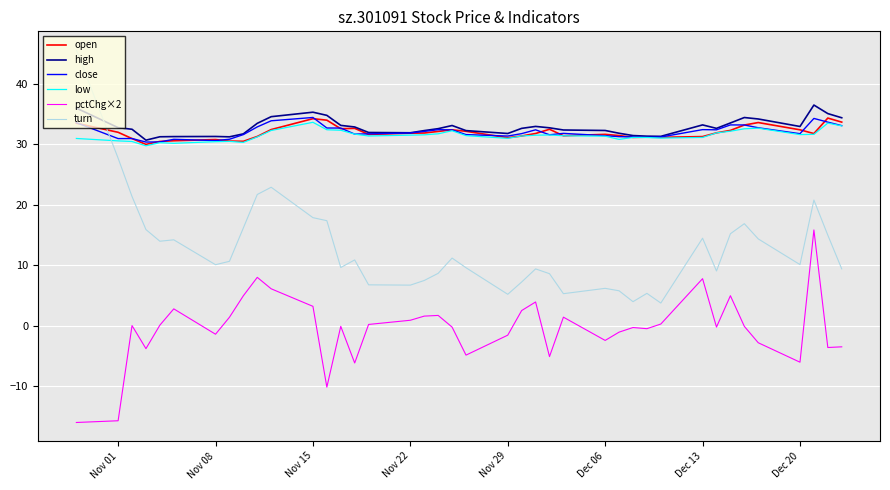

What is the minimum value for pctChg×2?

-15.9